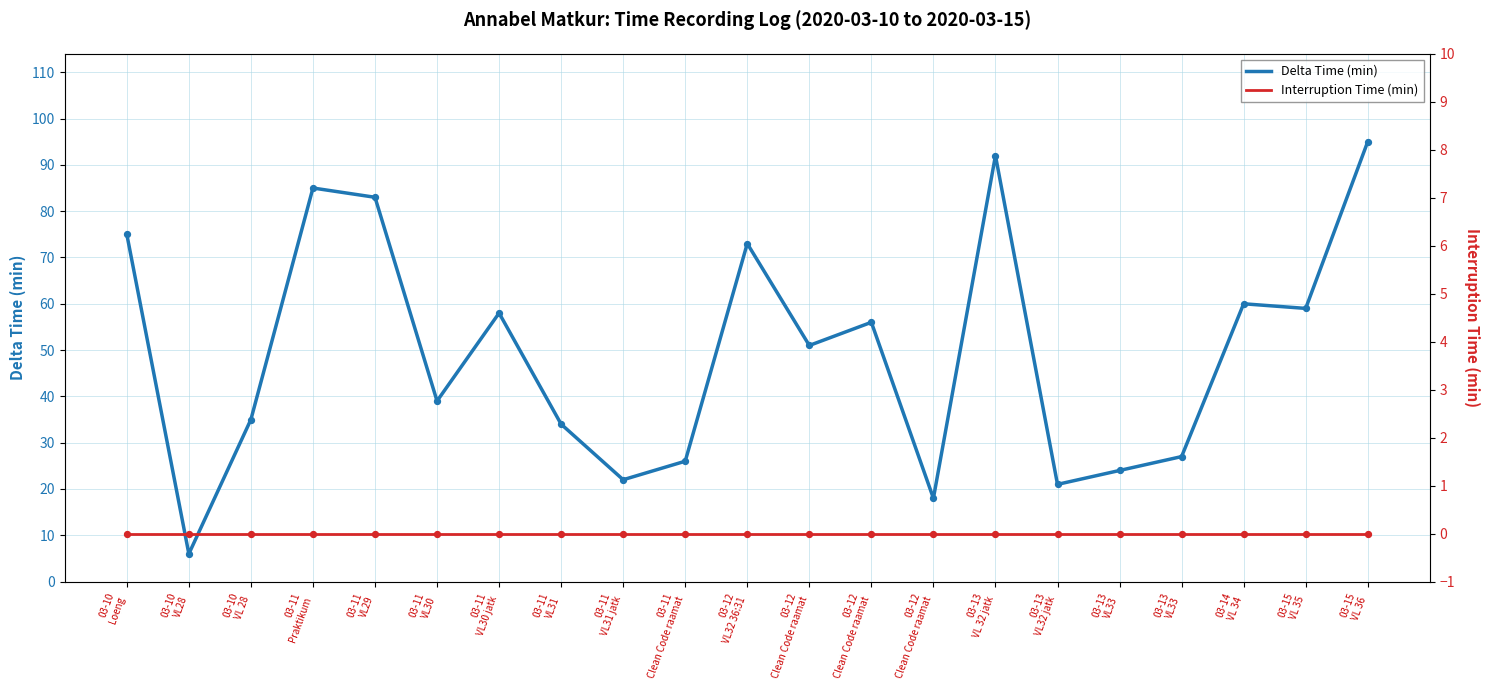

What is the total value across all series at 03-13
VL 32 jatk?

92